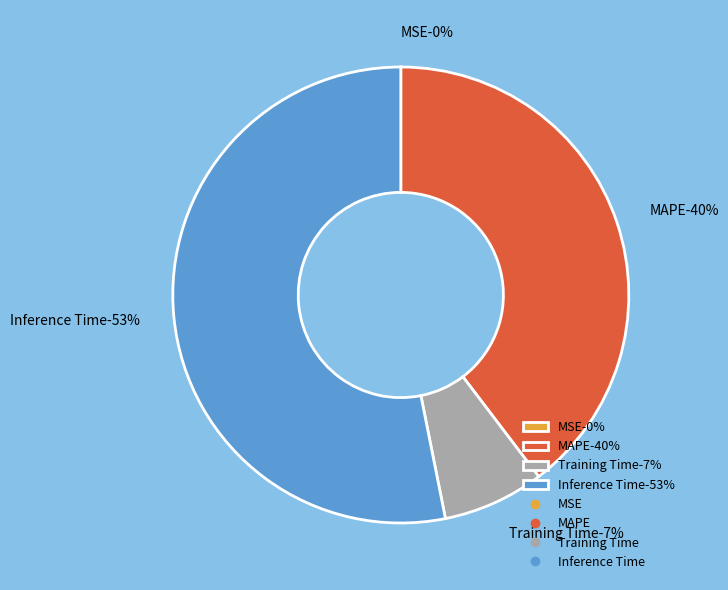

Which category has the biggest portion of the pie?

Inference Time